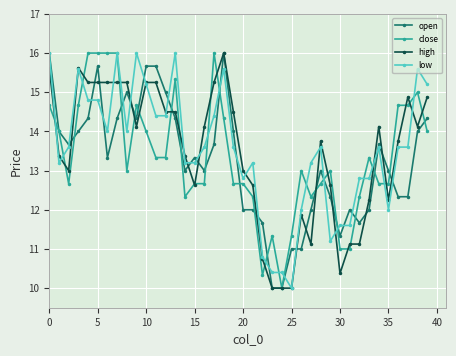

What is the value of the close point at the 32nd from the left?

11.0